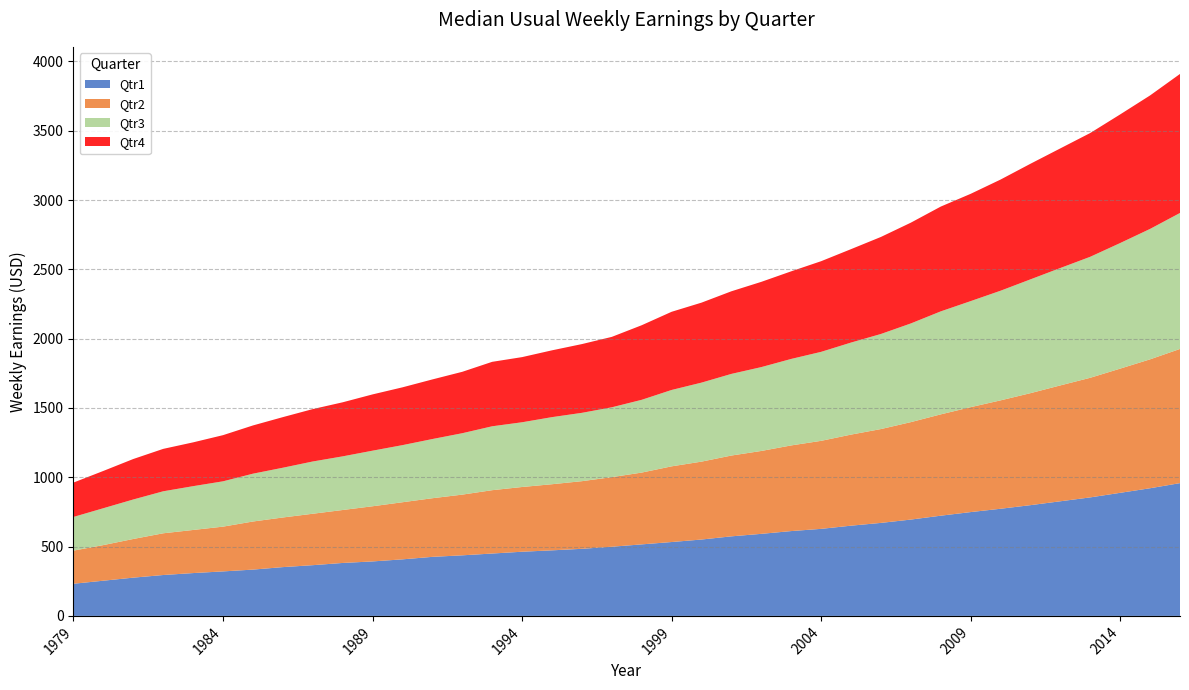

Reading left to right, list all the values displayed in this chart.

Qtr1: 1979=232	1980=254	1981=276	1982=295	1983=309	1984=321	1985=334	1986=352	1987=366	1988=382	1989=393	1990=408	1991=426	1992=437	1993=450	1994=463	1995=473	1996=484	1997=499	1998=516	1999=533	2000=551	2001=574	2002=592	2003=612	2004=628	2005=651	2006=671	2007=695	2008=723	2009=749	2010=773	2011=799	2012=827	2013=855	2014=888	2015=921	2016=958
Qtr2: 1979=239	1980=257	1981=279	1982=301	1983=311	1984=323	1985=347	1986=358	1987=371	1988=382	1989=398	1990=412	1991=423	1992=438	1993=457	1994=467	1995=477	1996=488	1997=502	1998=518	1999=546	2000=562	2001=583	2002=598	2003=618	2004=635	2005=657	2006=677	2007=703	2008=731	2009=757	2010=782	2011=808	2012=836	2013=863	2014=896	2015=930	2016=968
Qtr3: 1979=243	1980=266	1981=285	1982=303	1983=316	1984=327	1985=345	1986=359	1987=377	1988=387	1989=401	1990=412	1991=427	1992=443	1993=461	1994=467	1995=484	1996=493	1997=504	1998=525	1999=551	2000=570	2001=589	2002=605	2003=624	2004=642	2005=664	2006=686	2007=712	2008=743	2009=765	2010=791	2011=821	2012=847	2013=873	2014=906	2015=941	2016=981
Qtr4: 1979=248	1980=269	1981=292	1982=306	1983=316	1984=333	1985=348	1986=365	1987=378	1988=390	1989=406	1990=417	1991=430	1992=443	1993=465	1994=470	1995=482	1996=496	1997=508	1998=538	1999=564	2000=577	2001=596	2002=615	2003=632	2004=654	2005=674	2006=700	2007=727	2008=756	2009=774	2010=802	2011=834	2012=863	2013=893	2014=928	2015=963	2016=1003